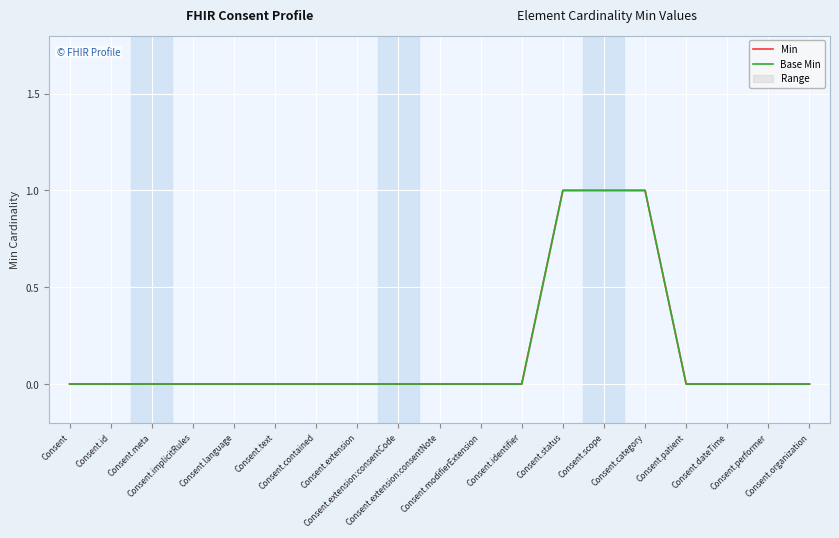

At which label is Base Min closest to 0?

Consent